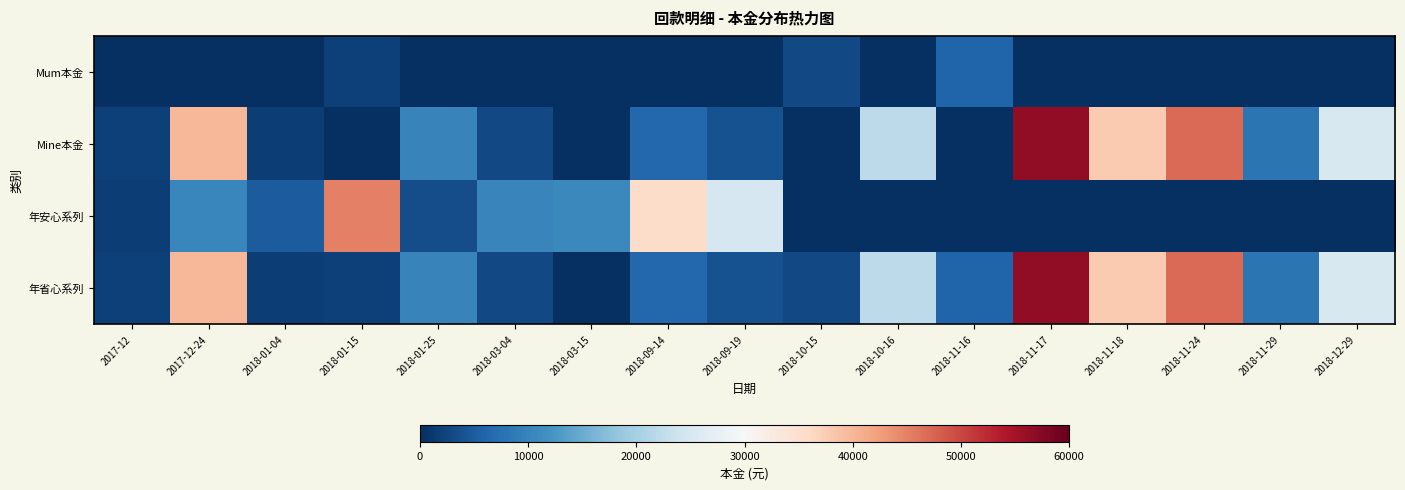

Reading right to left, extract all data points from this chart.

年省心系列: 2018-12-29=25202.0	2018-11-29=8000.0	2018-11-24=47001.0	2018-11-18=37772.0	2018-11-17=56594.0	2018-11-16=5914.0	2018-10-16=22193.0	2018-10-15=3005.0	2018-09-19=3825.2	2018-09-14=6502.0	2018-03-15=147.9	2018-03-04=3000.0	2018-01-25=10078.0	2018-01-15=1887.0	2018-01-04=1778.4	2017-12-24=40000.0	2017-12=2000.0
年安心系列: 2018-12-29=0.0	2018-11-29=0.0	2018-11-24=0.0	2018-11-18=0.0	2018-11-17=0.0	2018-11-16=0.0	2018-10-16=0.0	2018-10-15=0.0	2018-09-19=25000.0	2018-09-14=35443.0	2018-03-15=10615.0	2018-03-04=10300.0	2018-01-25=3500.0	2018-01-15=45000.0	2018-01-04=5000.0	2017-12-24=10342.0	2017-12=1793.0
Mine本金: 2018-12-29=25202.0	2018-11-29=8000.0	2018-11-24=47001.0	2018-11-18=37772.0	2018-11-17=56594.0	2018-11-16=0.0	2018-10-16=22193.0	2018-10-15=0.0	2018-09-19=3825.2	2018-09-14=6502.0	2018-03-15=0.0	2018-03-04=3000.0	2018-01-25=10078.0	2018-01-15=0.0	2018-01-04=1778.4	2017-12-24=40000.0	2017-12=2000.0
Mum本金: 2018-12-29=0.0	2018-11-29=0.0	2018-11-24=0.0	2018-11-18=0.0	2018-11-17=0.0	2018-11-16=5914.0	2018-10-16=0.0	2018-10-15=3005.0	2018-09-19=0.0	2018-09-14=0.0	2018-03-15=147.9	2018-03-04=0.0	2018-01-25=0.0	2018-01-15=1887.0	2018-01-04=0.0	2017-12-24=0.0	2017-12=0.0